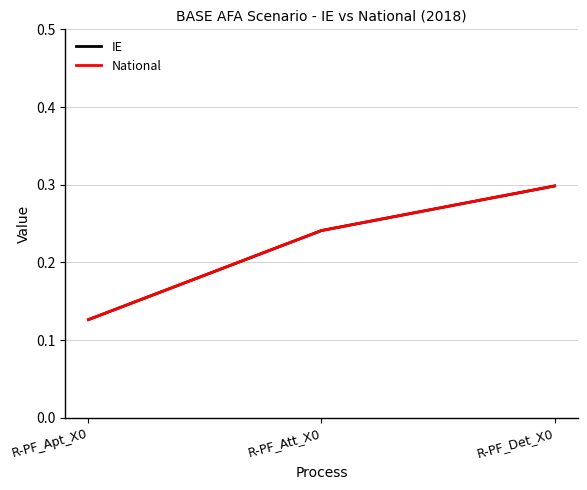

What is the value of the National point at the 3rd from the left?

0.3